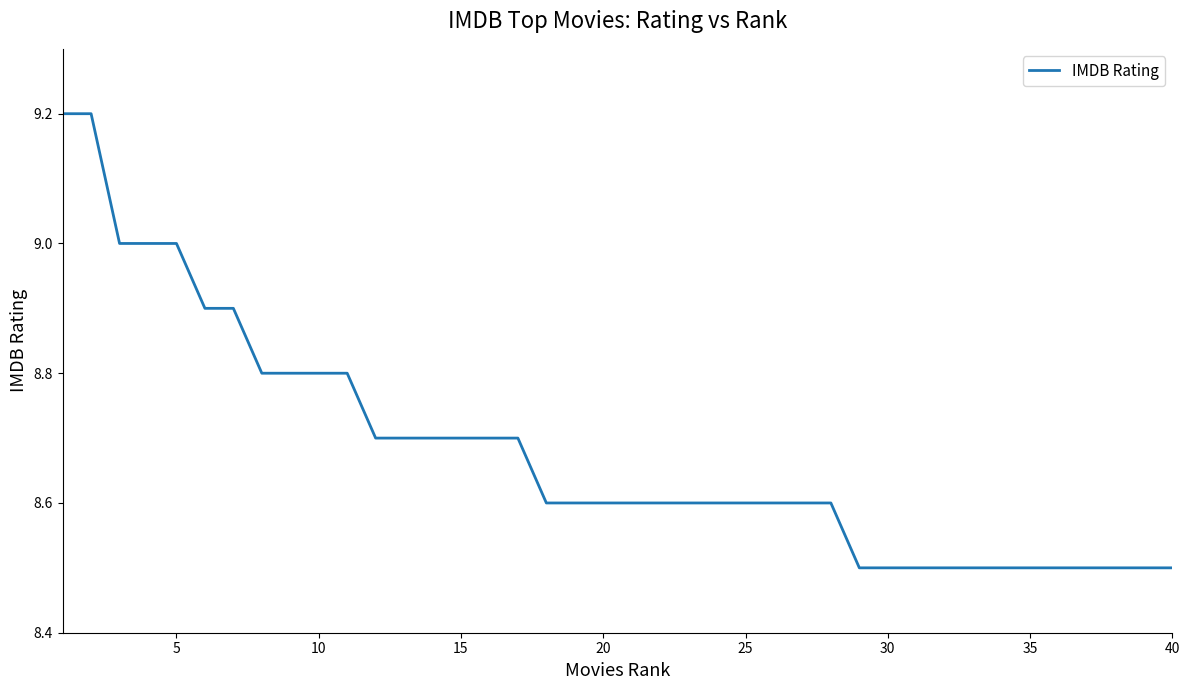

What is the minimum value shown in the chart?

8.5